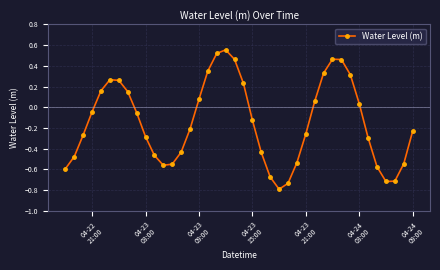

How many points are higher than both their immediate neighbors (excluding endpoints)?

3